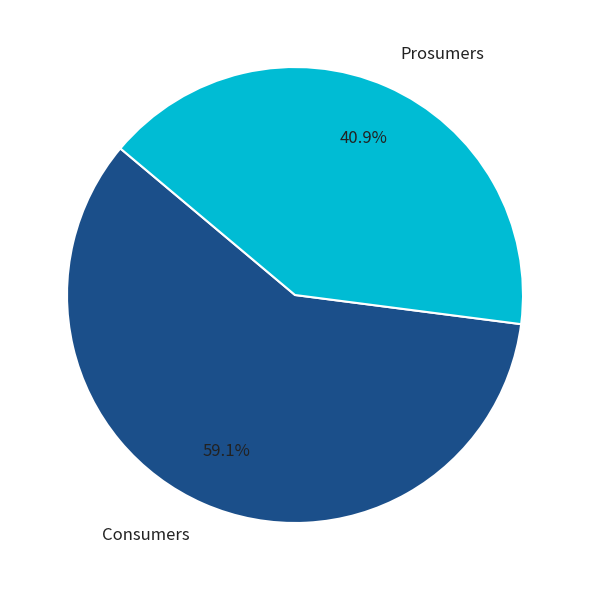

Is it true that Prosumers is 48% of the pie?

False